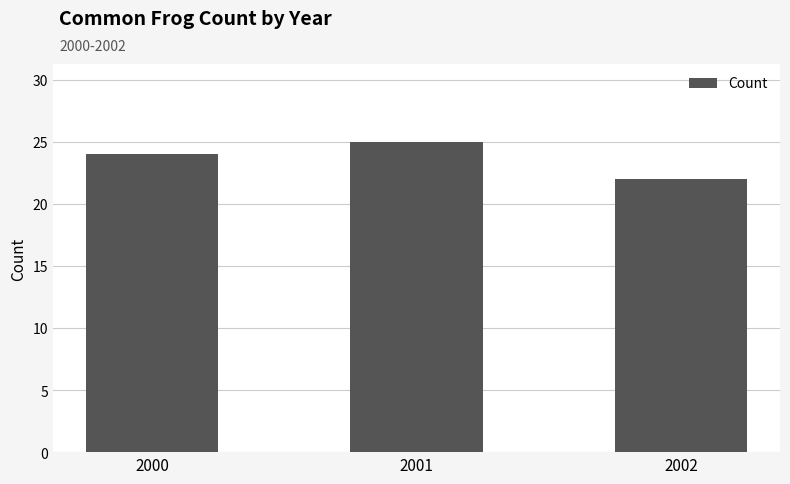

What is the difference between the maximum and minimum values?

3